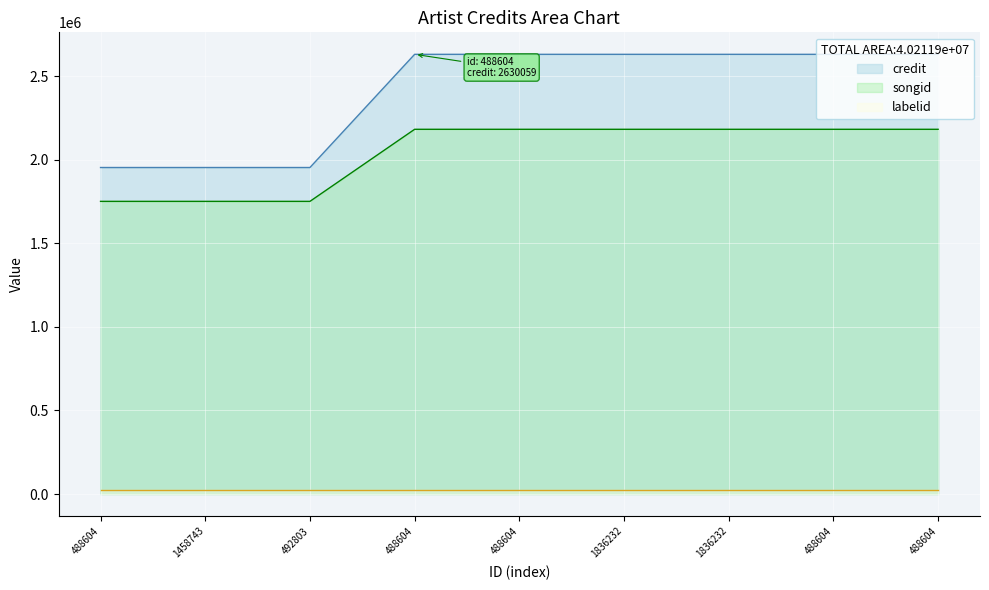

How many credit values are between 1953088 and 2630059?

9